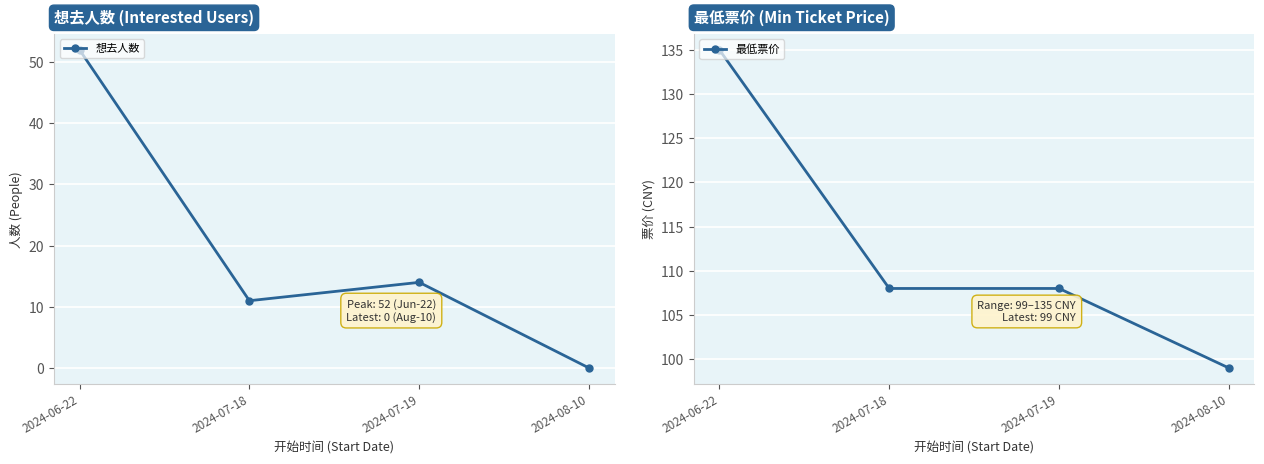

What is the difference between the 想去人数 values at 2024-07-18 and 2024-08-10?

11